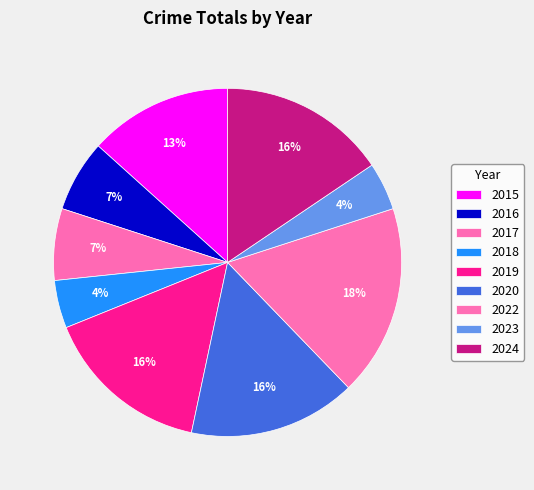

True or false: 2018 accounts for 4% of the total.

True